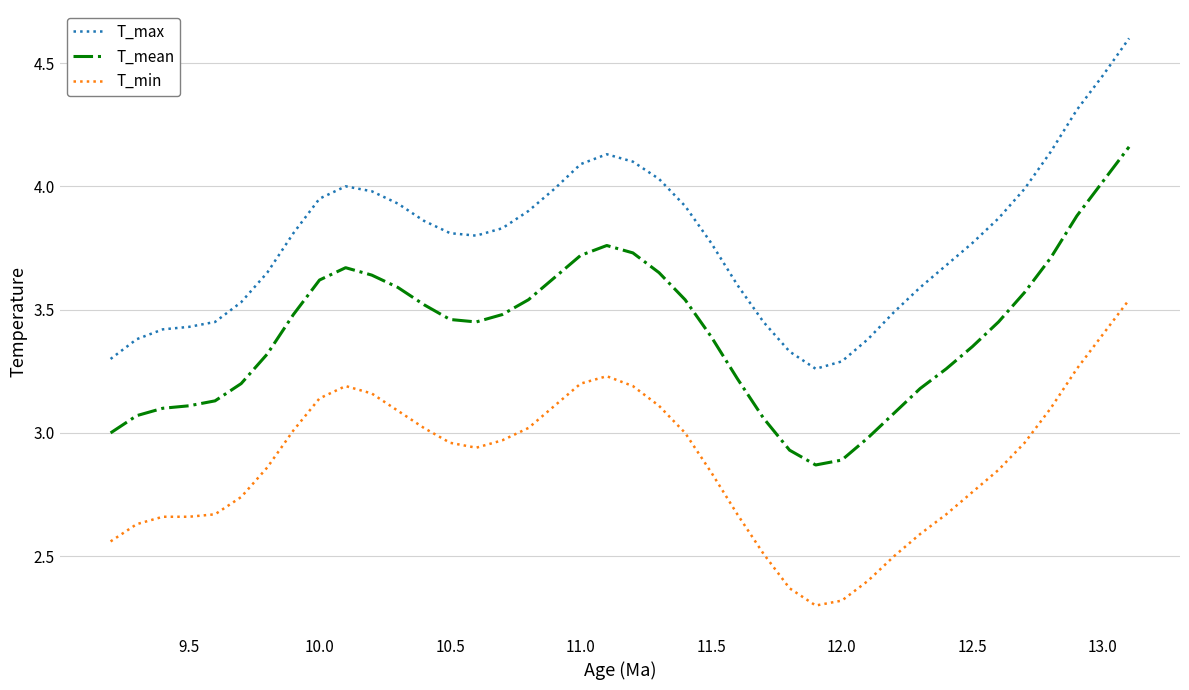

List the series in order of their overall mean, lowest first.

T_min, T_mean, T_max